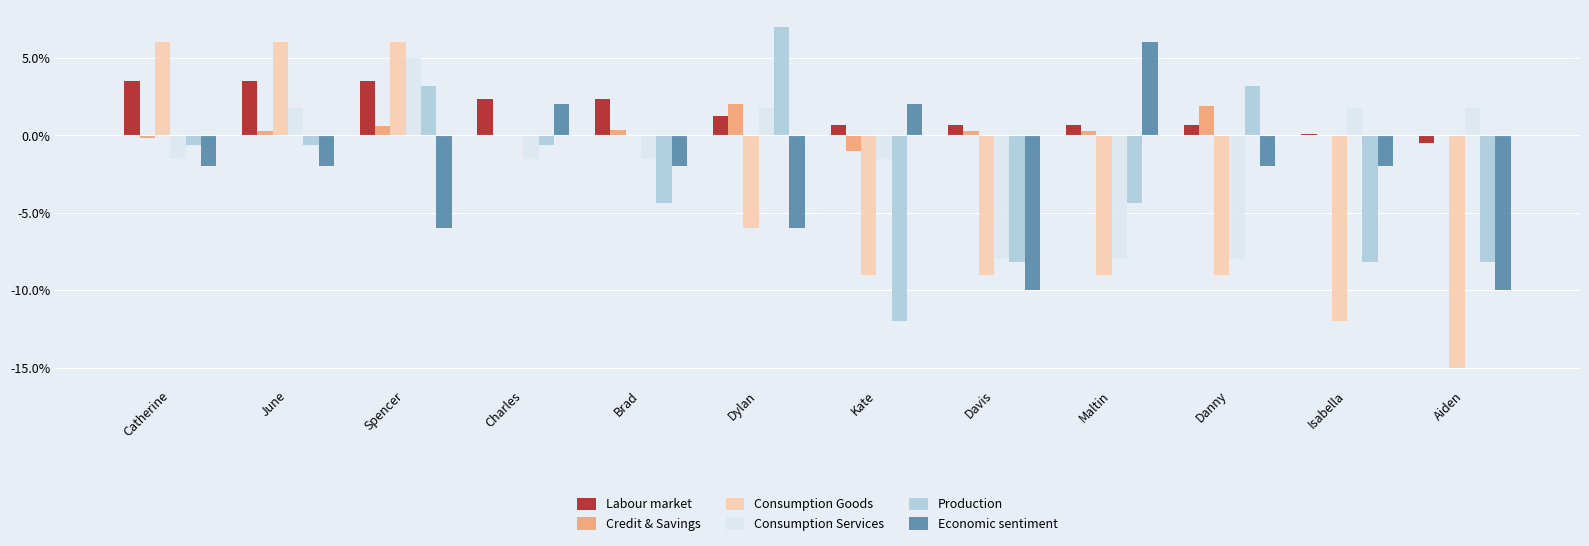

What value does the Economic sentiment series have at Kate?

2.0